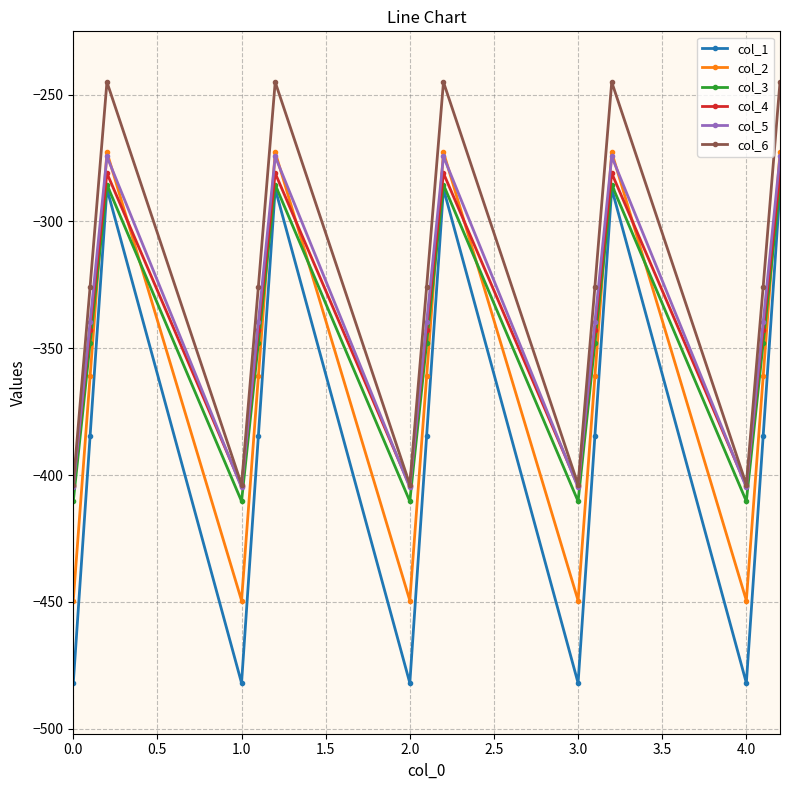

True or false: col_1 and col_6 cross at least once.

False